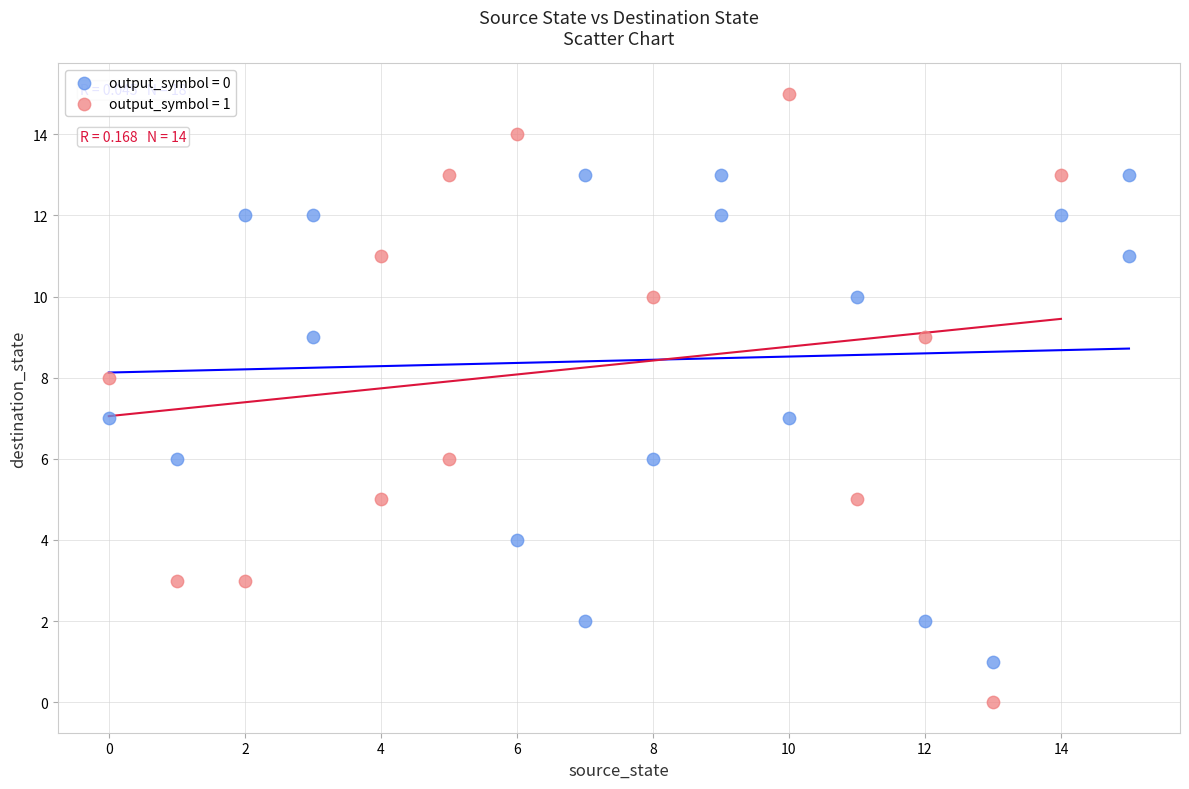

Which series reaches the maximum Y coordinate?

output_symbol = 1